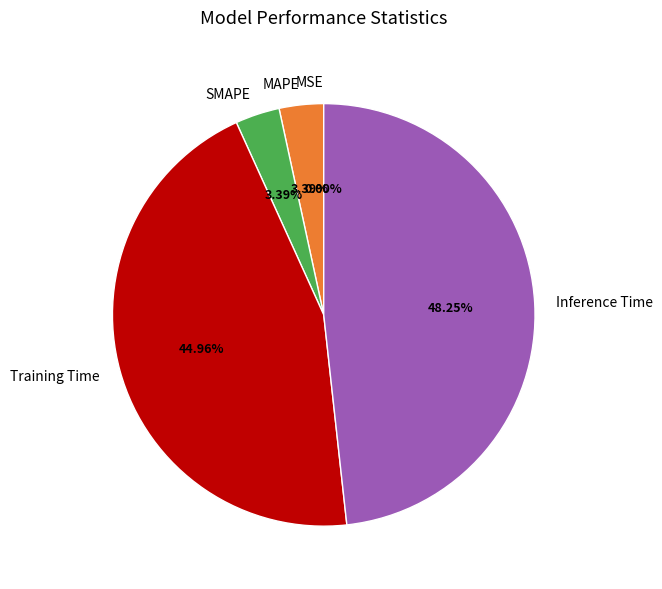

Between Training Time and SMAPE, which is larger?

Training Time